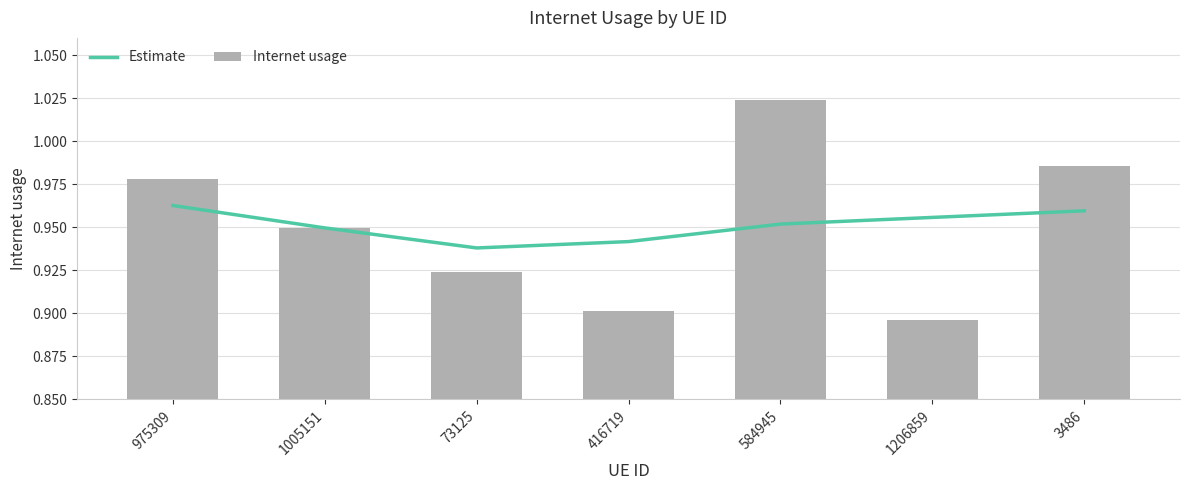

Reading left to right, list all the values displayed in this chart.

Estimate: 1.0	0.9	0.9	0.9	1.0	1.0	1.0
Internet usage: 1.0	0.9	0.9	0.9	1.0	0.9	1.0